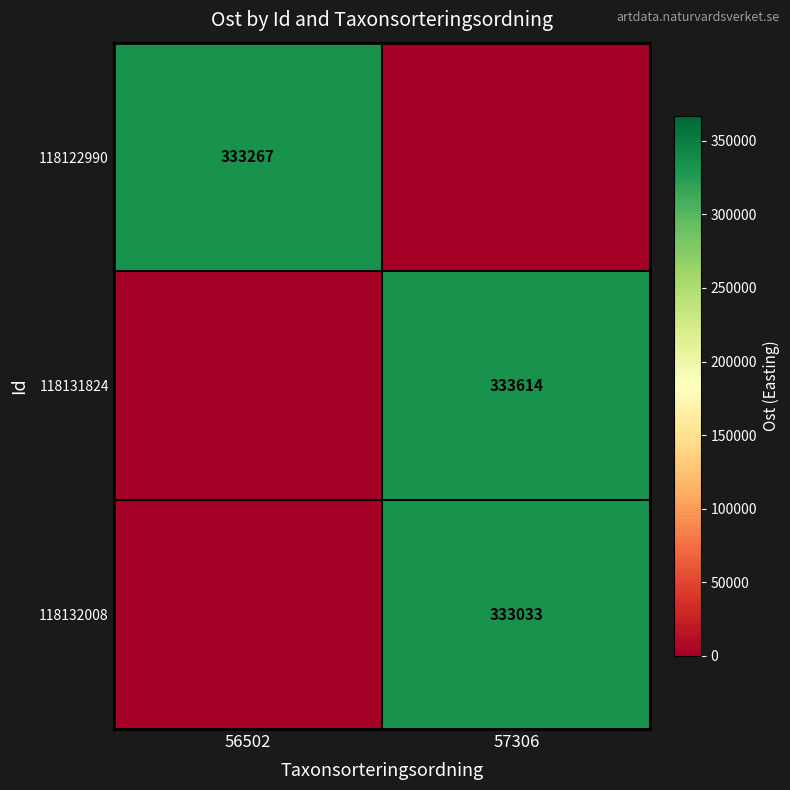

The value of 118122990 at 56502 is 122327. True or false?

False